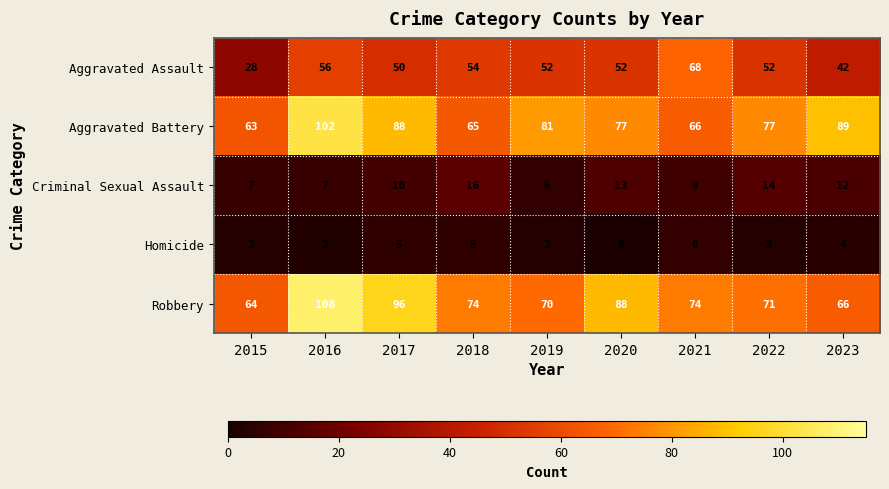

Rank the series by their maximum value, from highest to lowest.

Robbery, Aggravated Battery, Aggravated Assault, Criminal Sexual Assault, Homicide